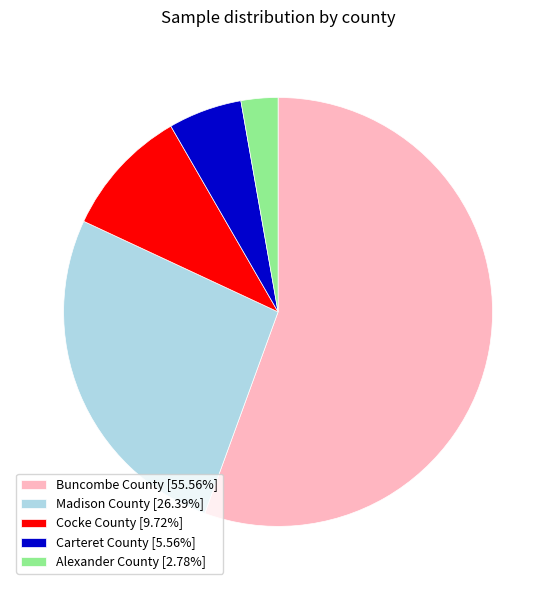

Does Buncombe County account for over 50% of the chart?

Yes